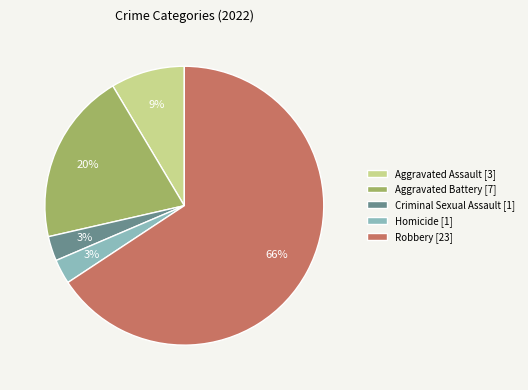

The Aggravated Battery [7] slice represents 11% of the pie. True or false?

False